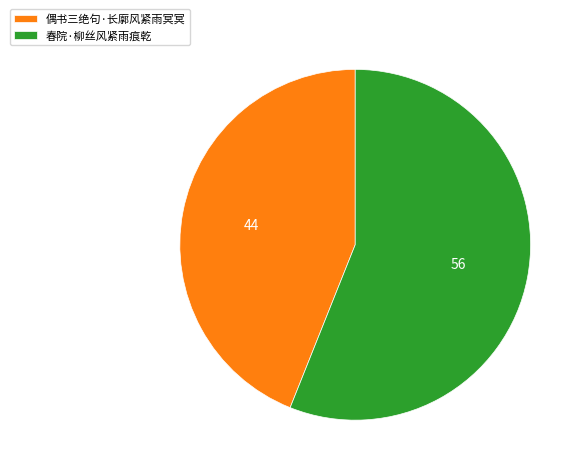

What is the largest slice in the pie chart?

春院·柳丝风紧雨痕乾